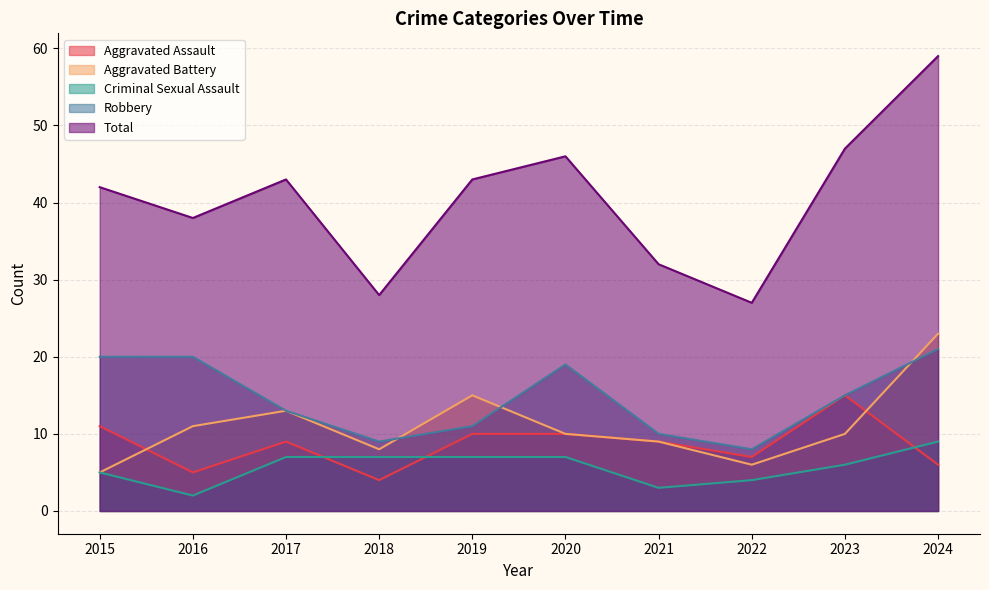

What is the difference between the maximum and minimum values in the Total series?

32